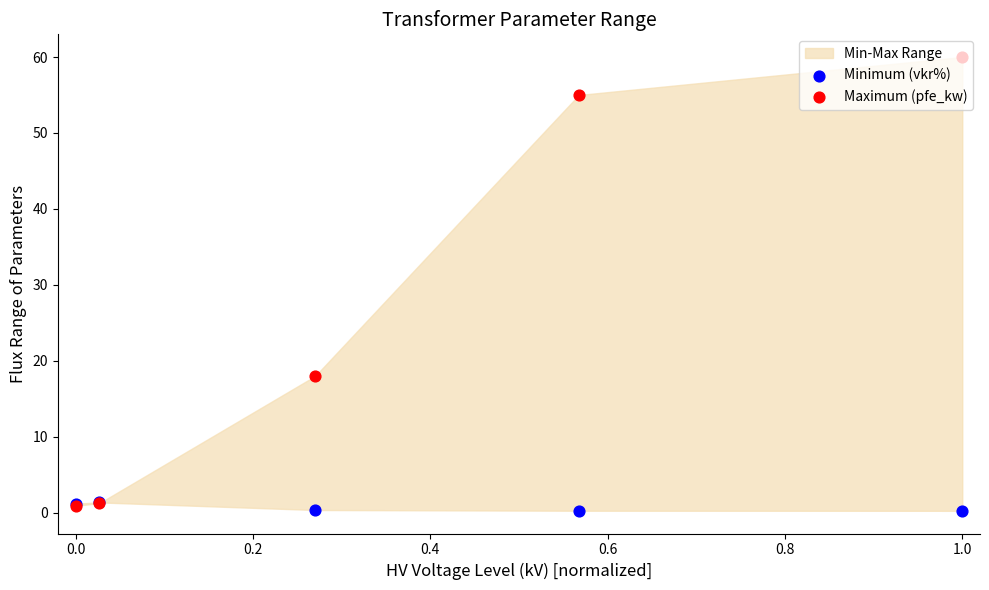

Is the value of Maximum (pfe_kw) at 1.0 greater than the value of Minimum (vkr%) at 0.0?

Yes